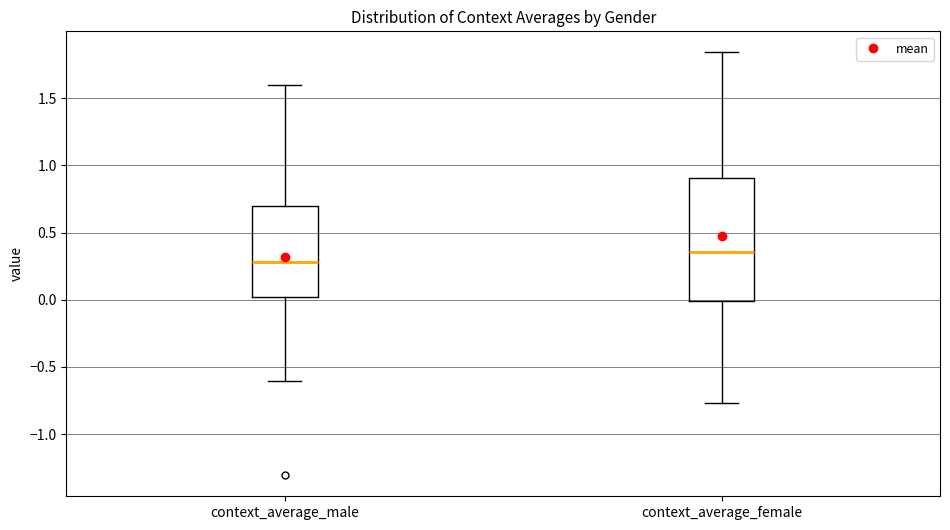

Which box is the tallest, from its lower edge to its upper edge?

context_average_female